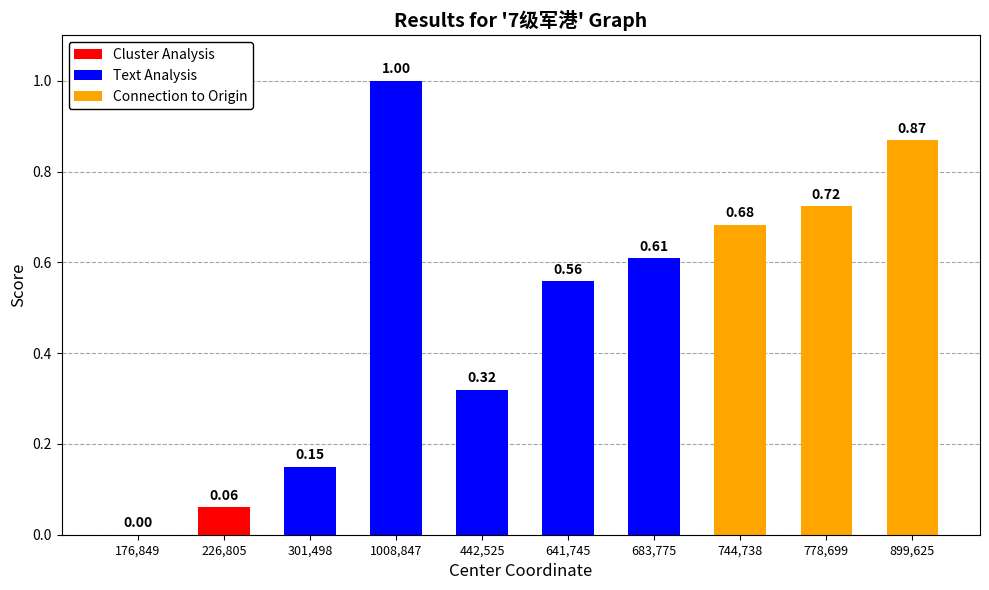

Which has a higher value, 176,849 or 641,745?

641,745